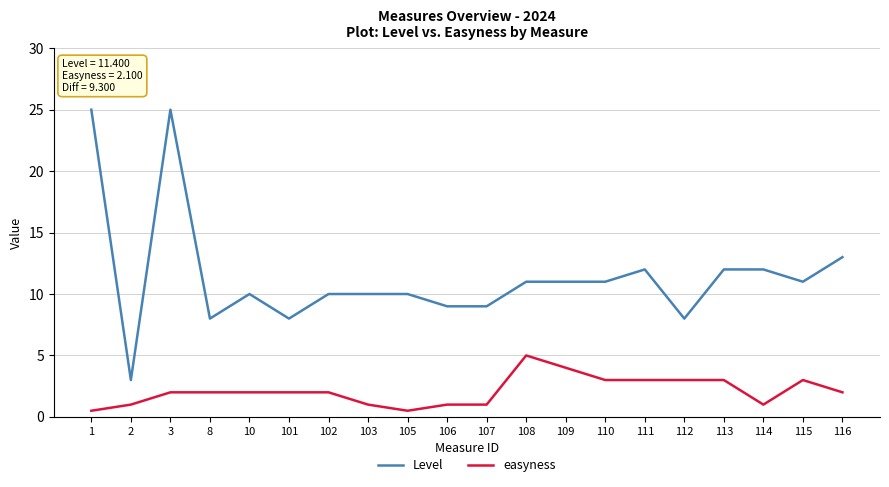

How many lines are shown in the chart?

2